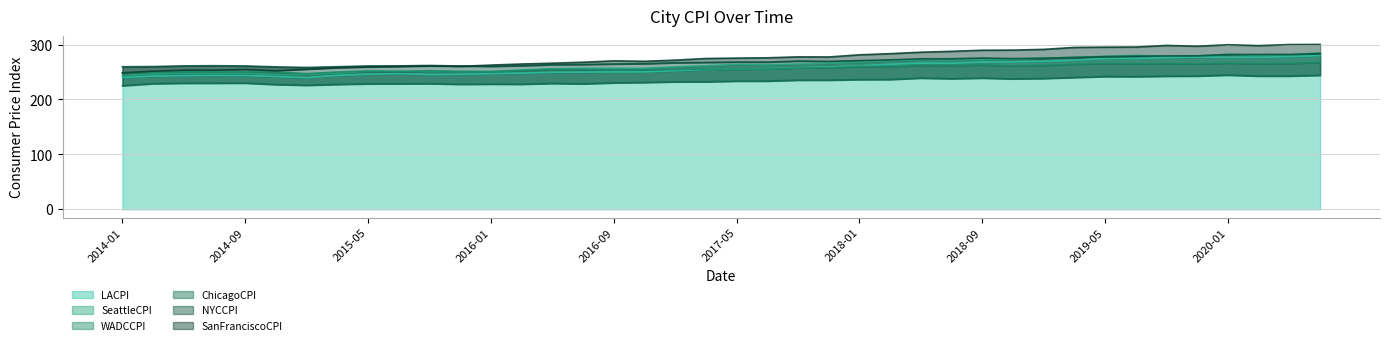

How many interior local valleys does the SeattleCPI series have?

8